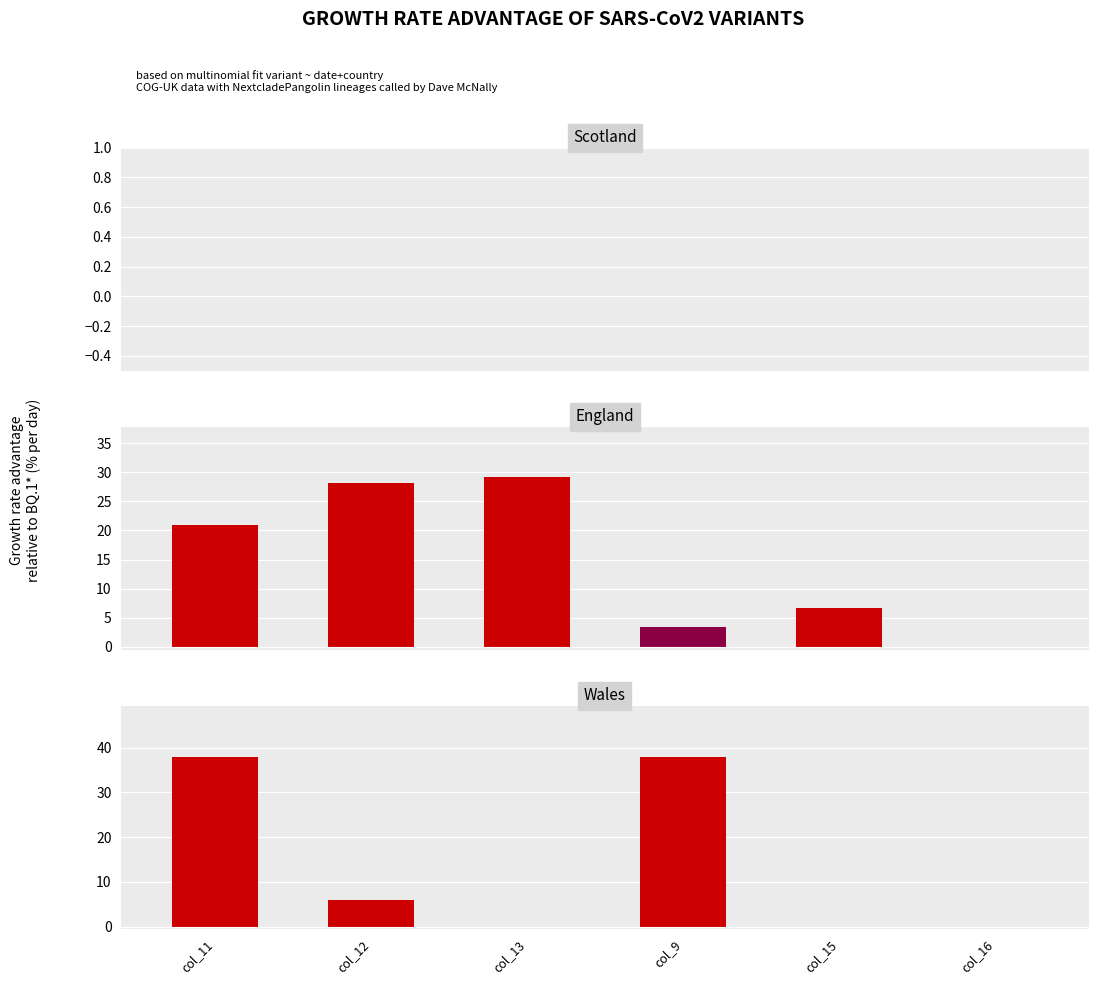

True or false: Wales has a value of 0.0 at col_15.

True